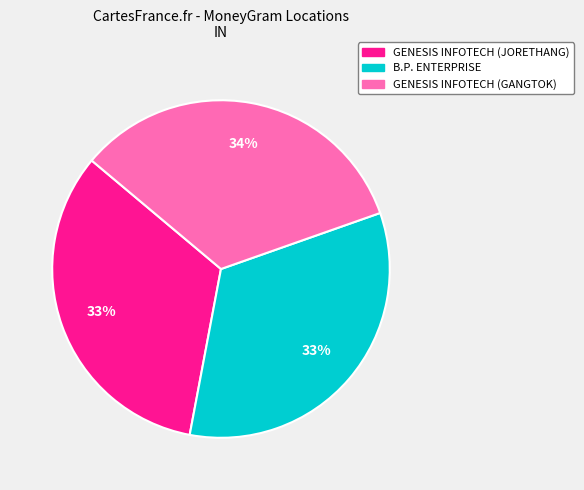

How many slices are in this pie chart?

3